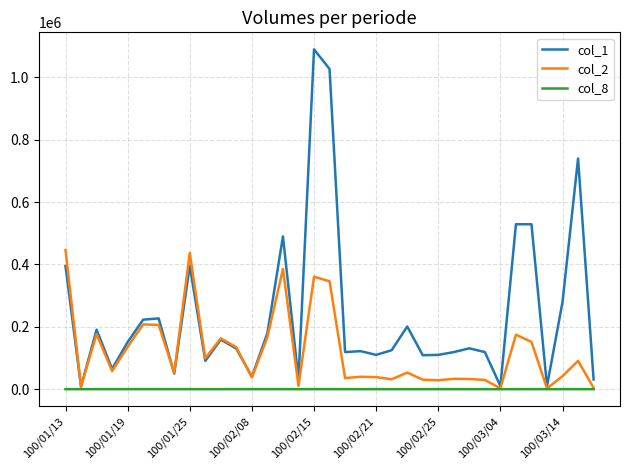

List the series in order of their peak value, highest first.

col_1, col_2, col_8